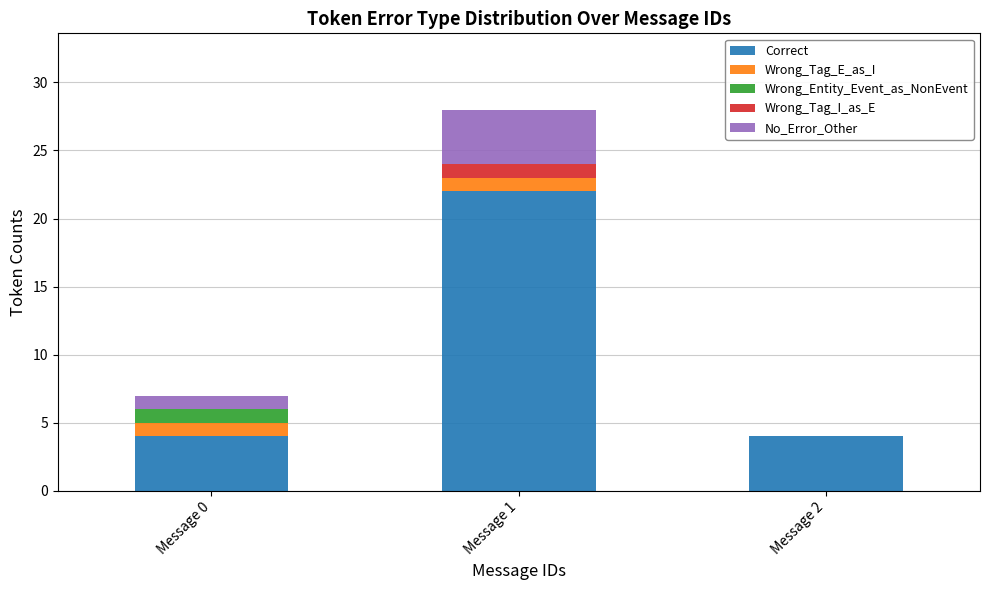

True or false: Correct has a value of 39 at Message 1.

False